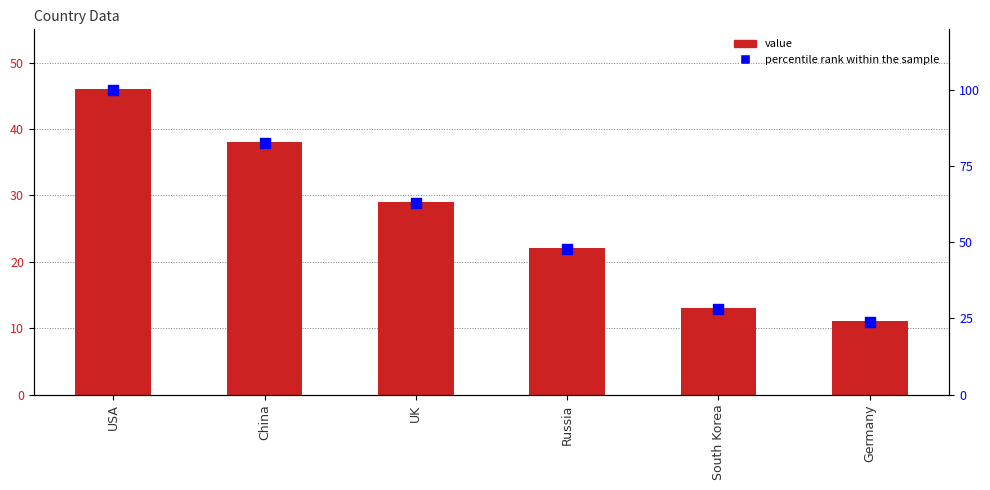

Which series has the widest spread of Y values?

percentile rank within the sample